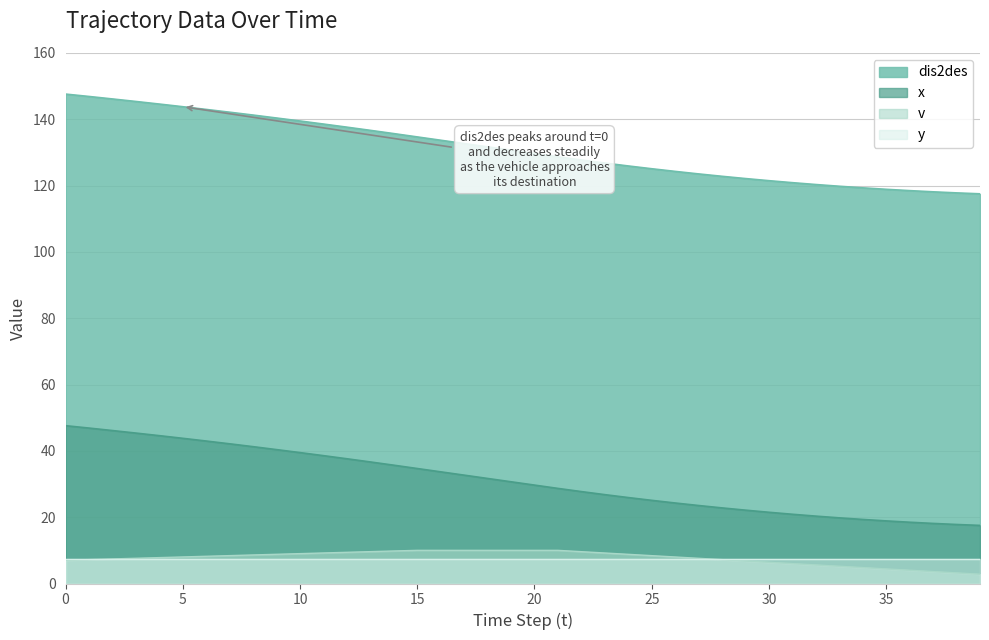

The value of dis2des at 0 is 147.6. True or false?

True